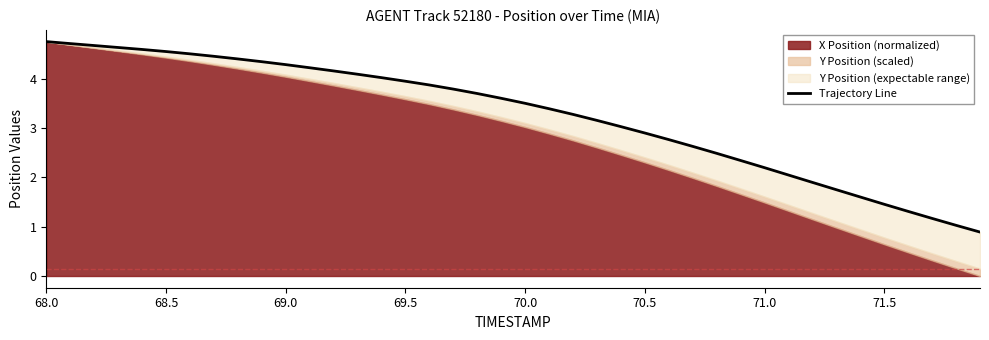

Reading left to right, what are all the values shown in this chart?

4.8	4.7	4.7	4.6	4.6	4.6	4.5	4.5	4.4	4.4	4.3	4.2	4.2	4.1	4.0	4.0	3.9	3.8	3.7	3.6	3.5	3.4	3.3	3.2	3.0	2.9	2.8	2.6	2.5	2.3	2.2	2.1	1.9	1.8	1.6	1.5	1.3	1.2	1.0	0.9